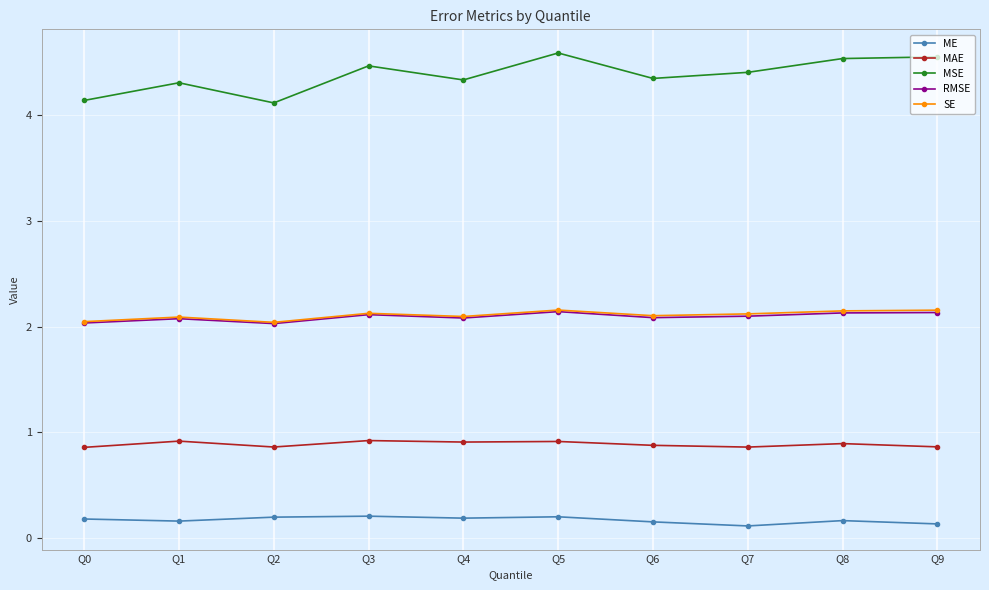

What is the maximum value shown in the chart?

4.6